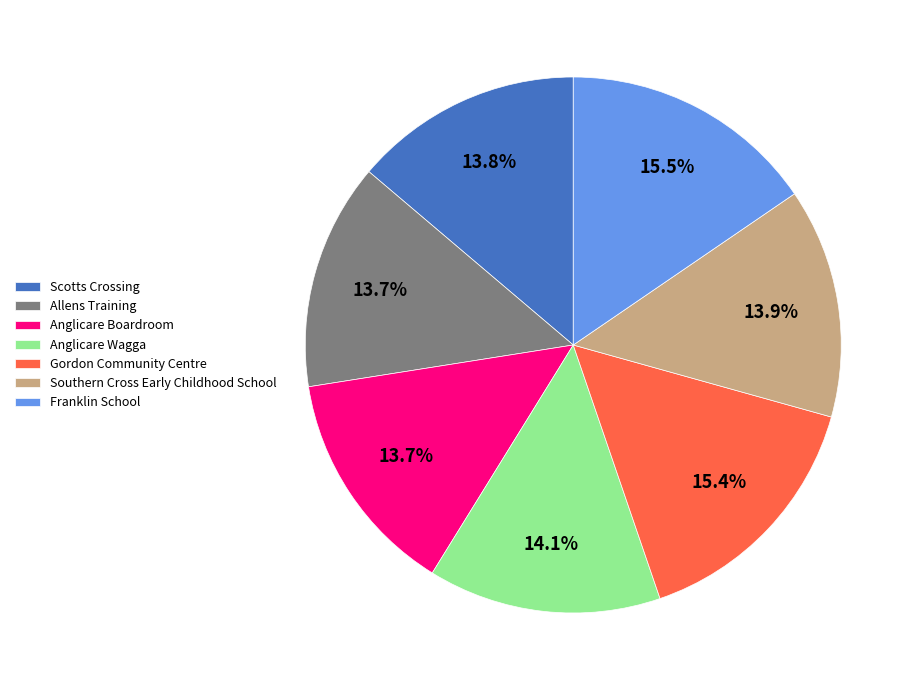

Does any single category account for the majority?

No